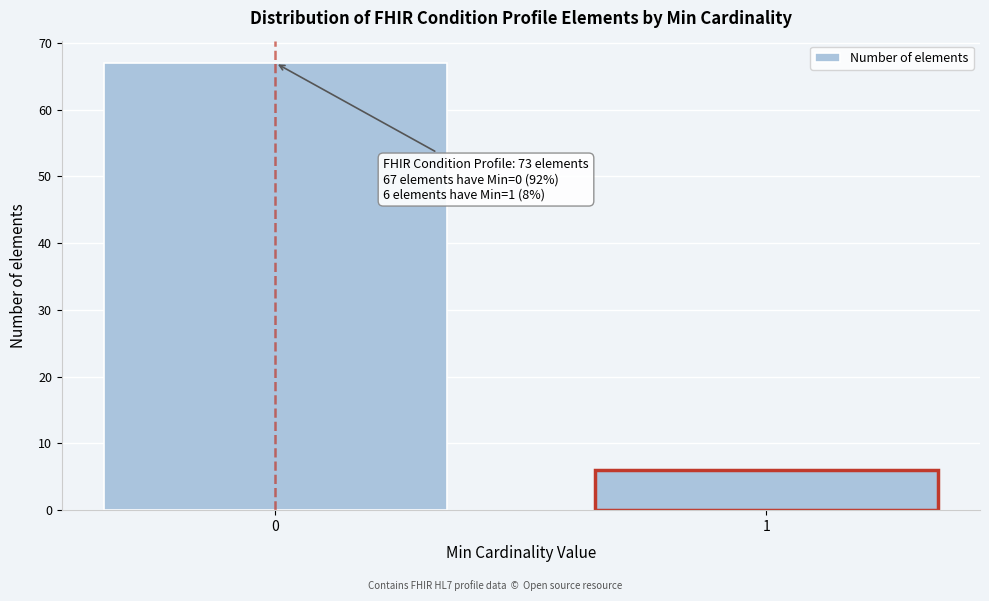

Reading right to left, list all the values displayed in this chart.

6	67